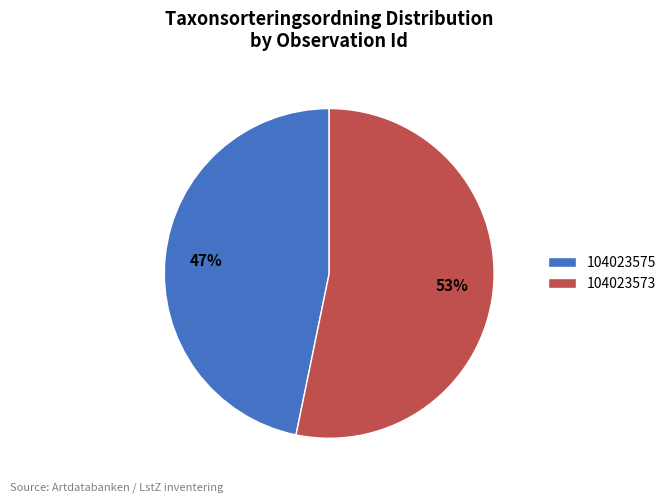

Is it true that 104023573 is 48% of the pie?

False